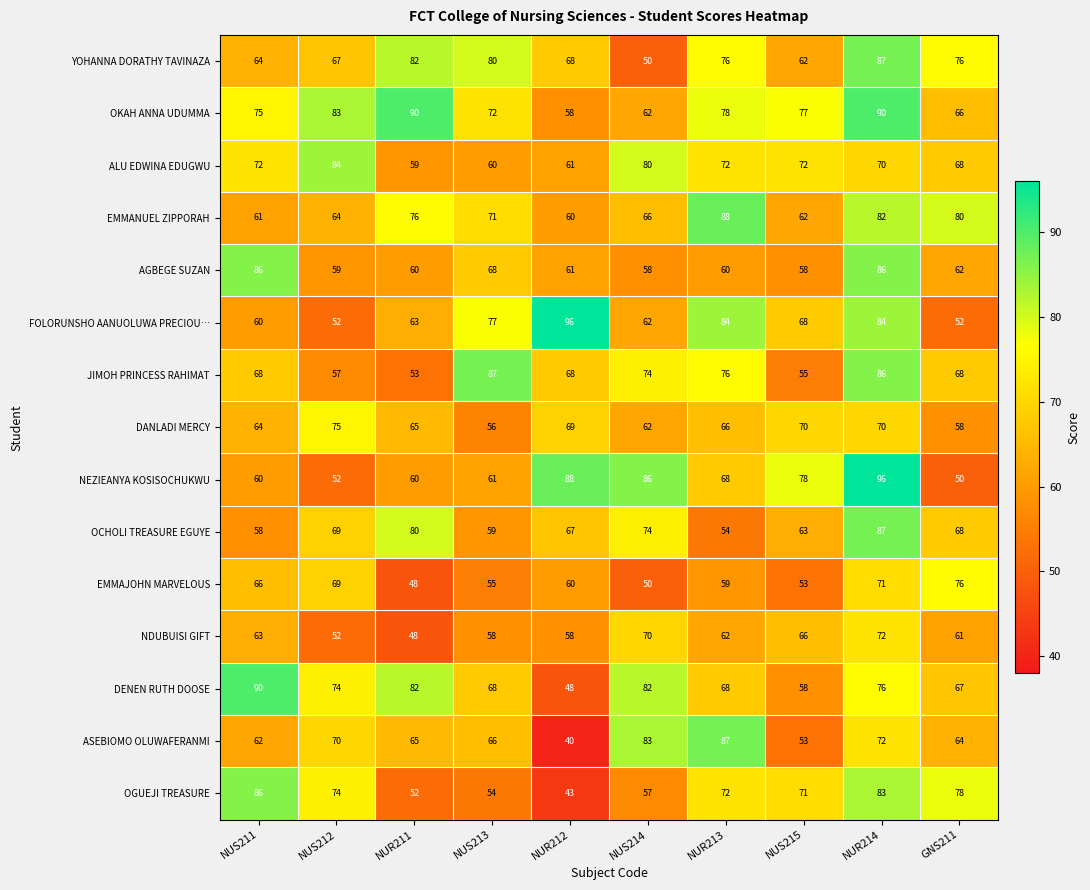

What is the difference between the highest and lowest values at NUS215?

25